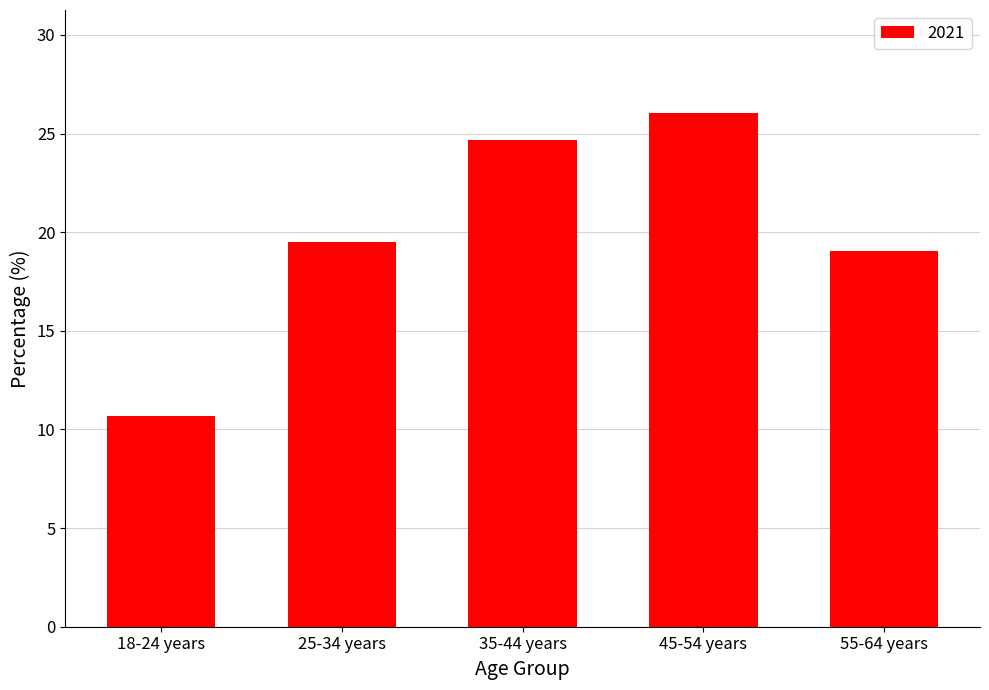

List the labels in order of value, smallest first.

18-24 years, 55-64 years, 25-34 years, 35-44 years, 45-54 years